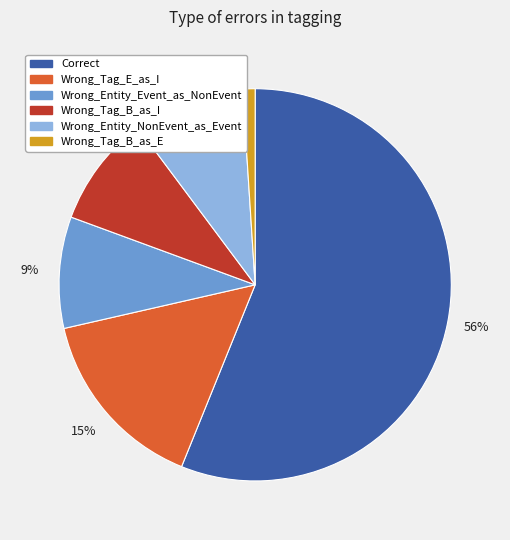

What percentage is the Wrong_Tag_E_as_I slice, to the nearest percent?

15%